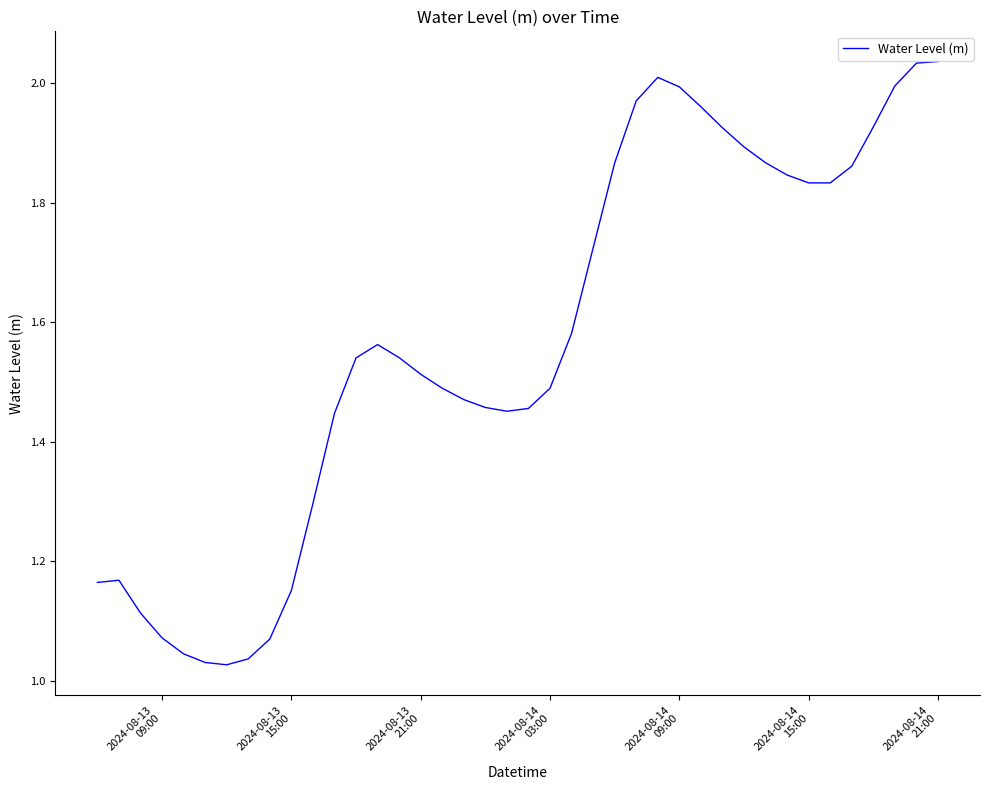

Is this an area chart (filled region under the line)?

No